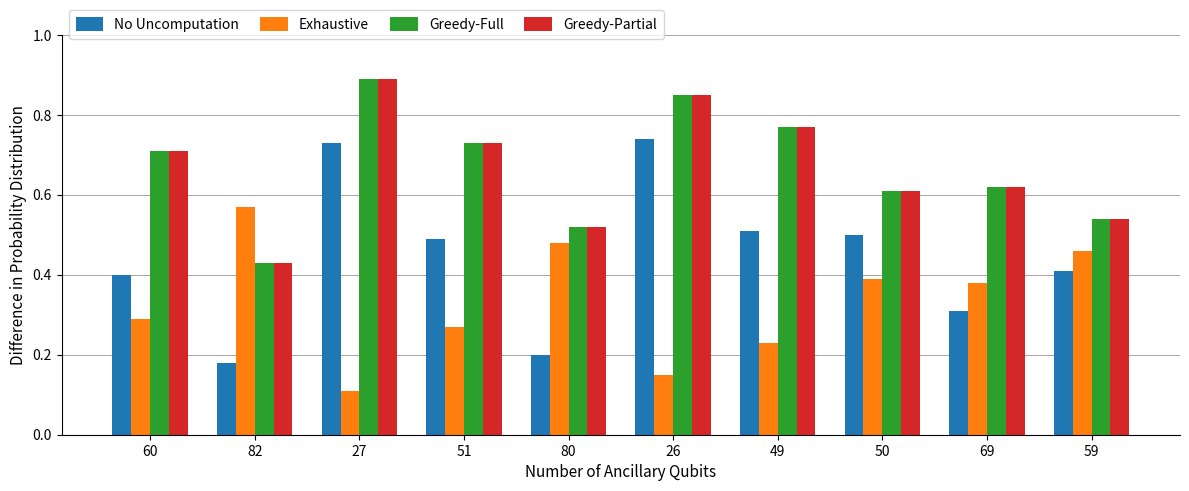

At how many categories does at least one series exceed 0?

10